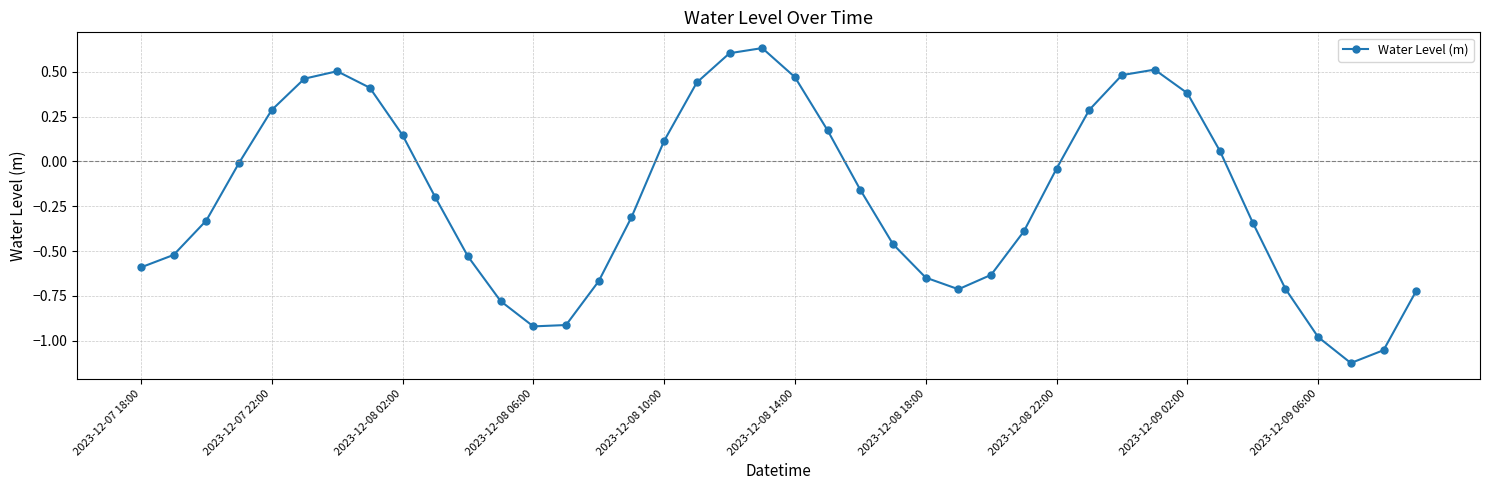

How many interior local peaks (higher than both neighbors) does the data have?

3